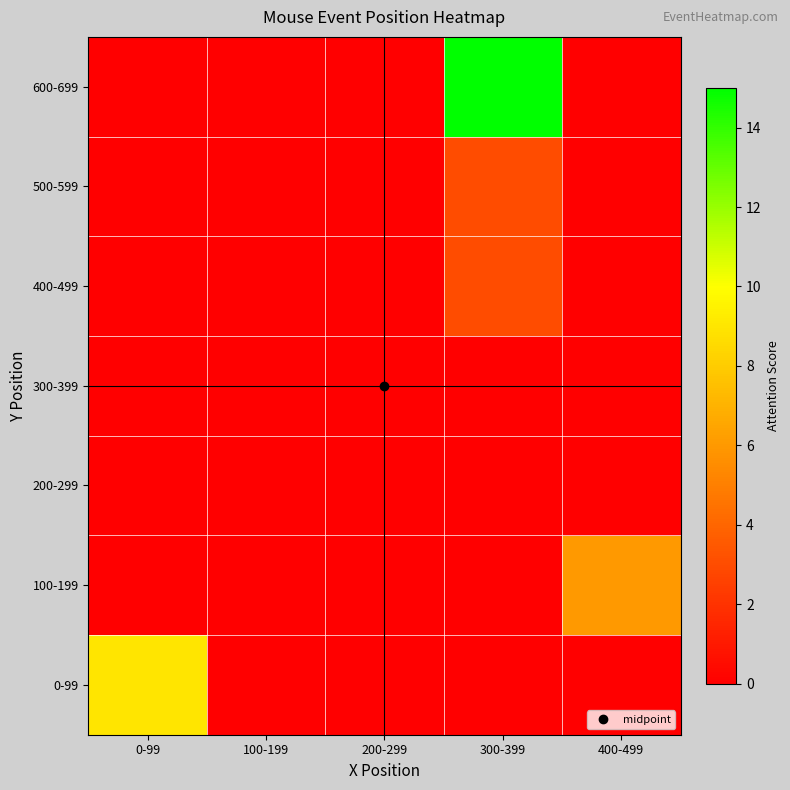

Rank the series by their maximum value, from highest to lowest.

600-699, 0-99, 100-199, 400-499, 500-599, 200-299, 300-399